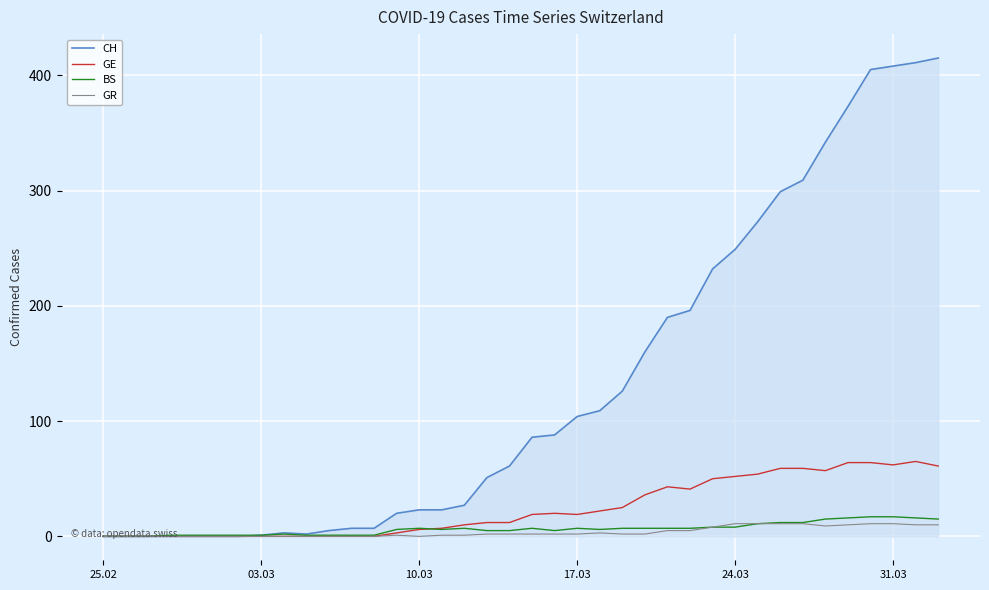

Which series has the largest range (max minus min)?

CH